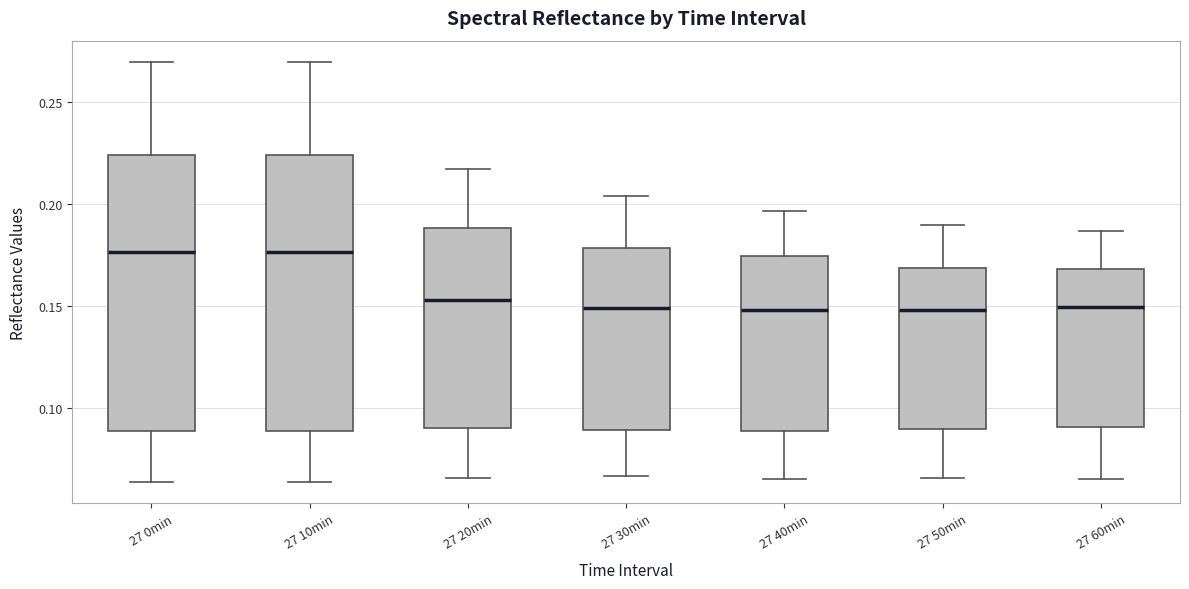

Reading left to right, transcribe this box plot: for each box, give where its median line is, the range the box spans, and where its two whiskers end, as read against the y-axis. The values are not printed on the chart, so give them approximately, as read against the axis.

27 0min: median 0.175, box 0.090 to 0.225, whiskers 0.065 to 0.270
27 10min: median 0.175, box 0.090 to 0.225, whiskers 0.065 to 0.270
27 20min: median 0.155, box 0.090 to 0.190, whiskers 0.065 to 0.215
27 30min: median 0.150, box 0.090 to 0.180, whiskers 0.065 to 0.205
27 40min: median 0.150, box 0.090 to 0.175, whiskers 0.065 to 0.195
27 50min: median 0.150, box 0.090 to 0.170, whiskers 0.065 to 0.190
27 60min: median 0.150, box 0.090 to 0.170, whiskers 0.065 to 0.185